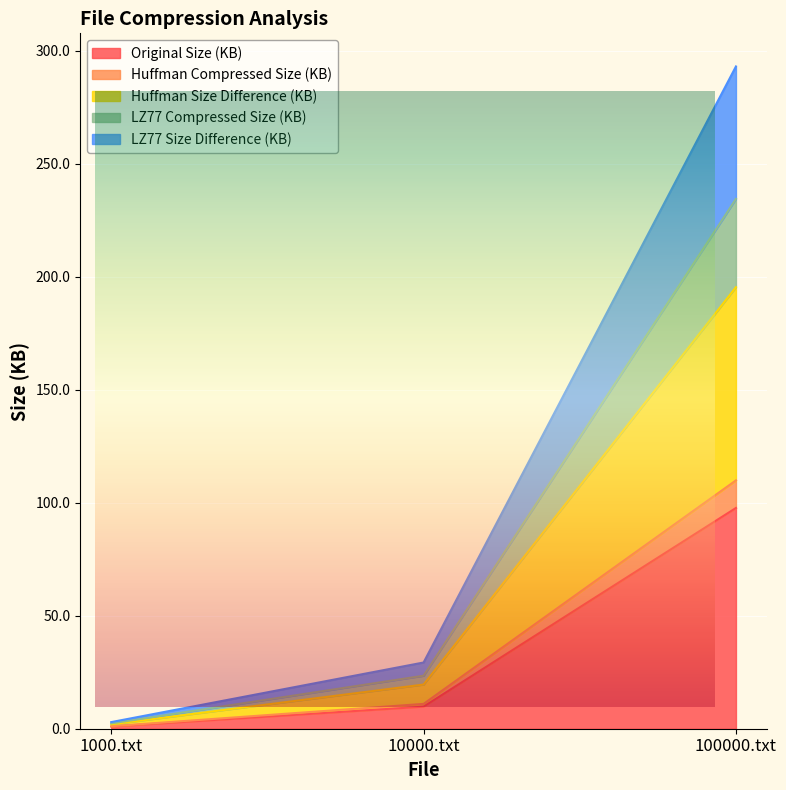

What is the spread (max minus min) of values at 1000.txt?

2.0